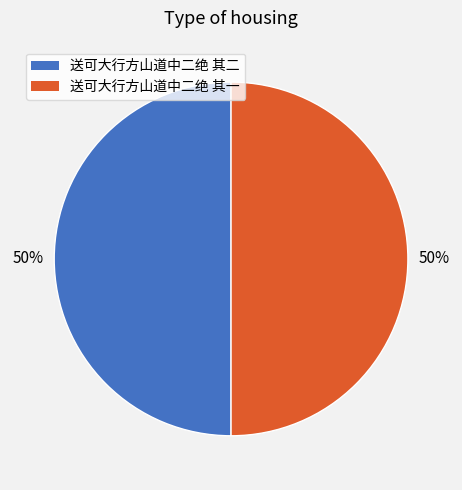

Combined, do 送可大行方山道中二绝 其一 and 送可大行方山道中二绝 其二 account for over 50%?

Yes